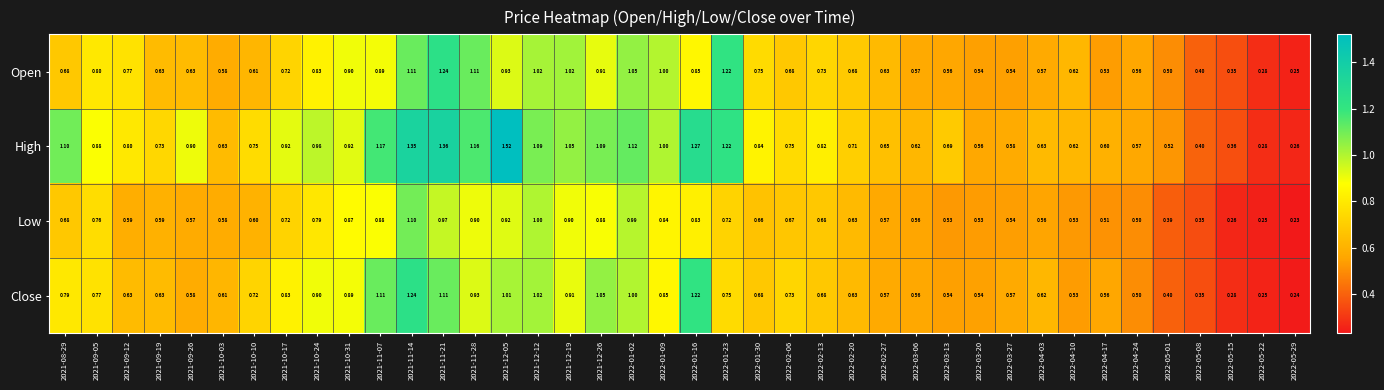

Rank the series at 2022-01-30 from highest to lowest value.

High, Open, Close, Low